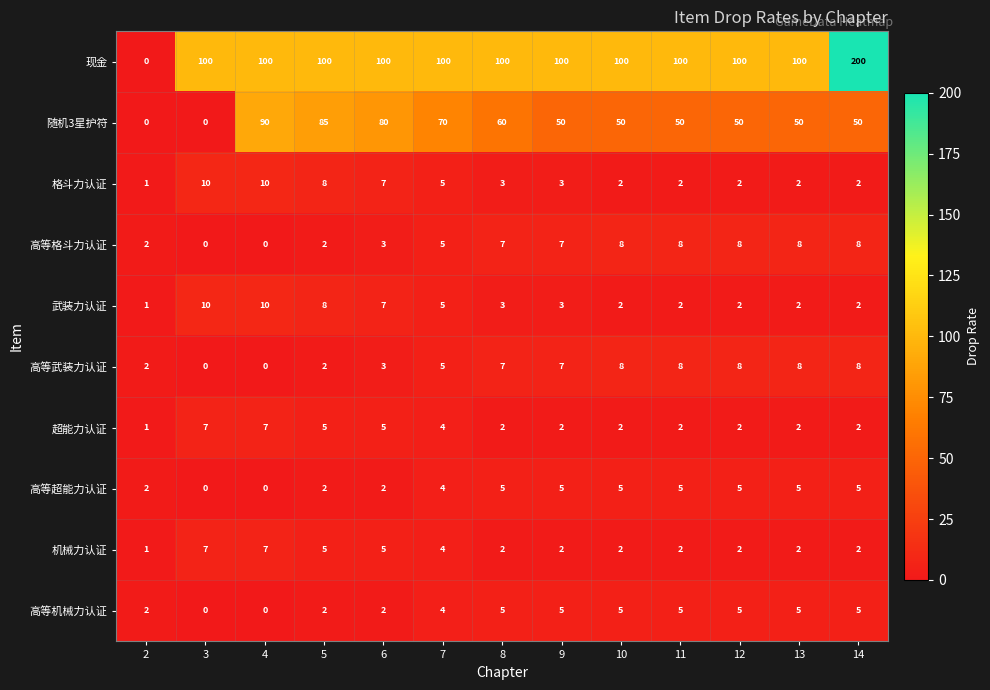

True or false: 格斗力认证 has a value of 1 at 11.

False